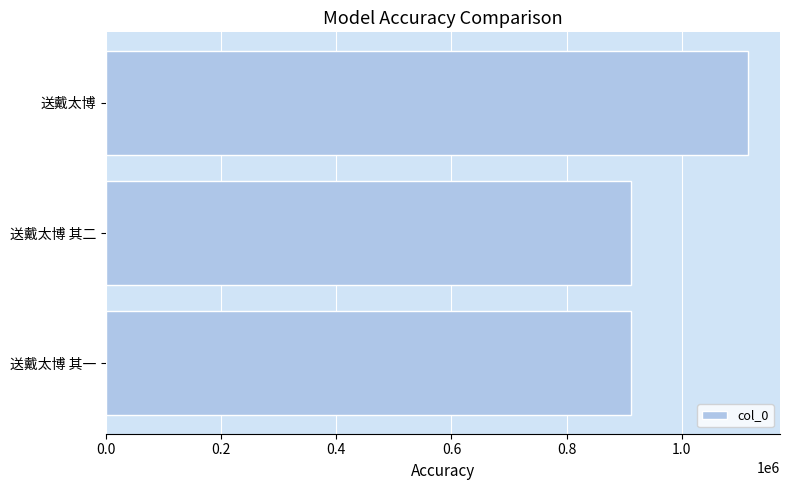

What is the sum of all values?

2937634